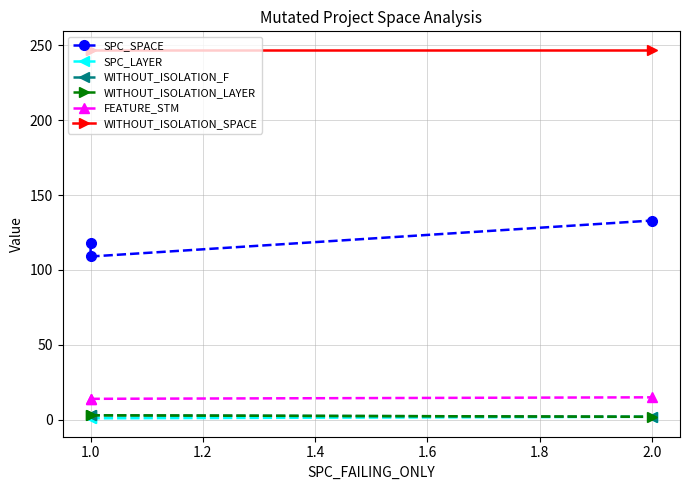

How many data points does each series have?

3